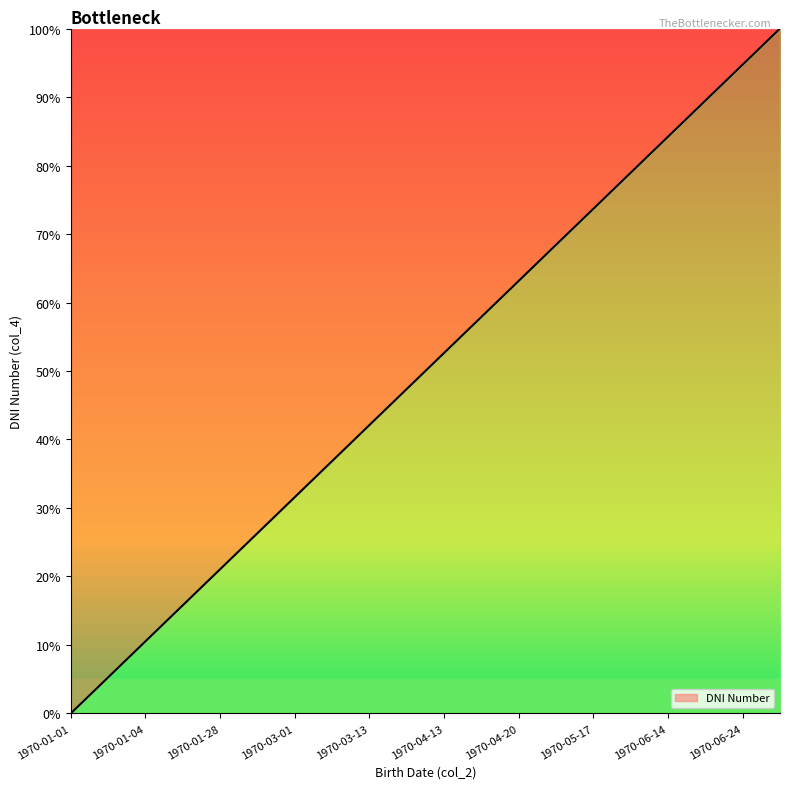

What is the greatest value displayed?

100.0